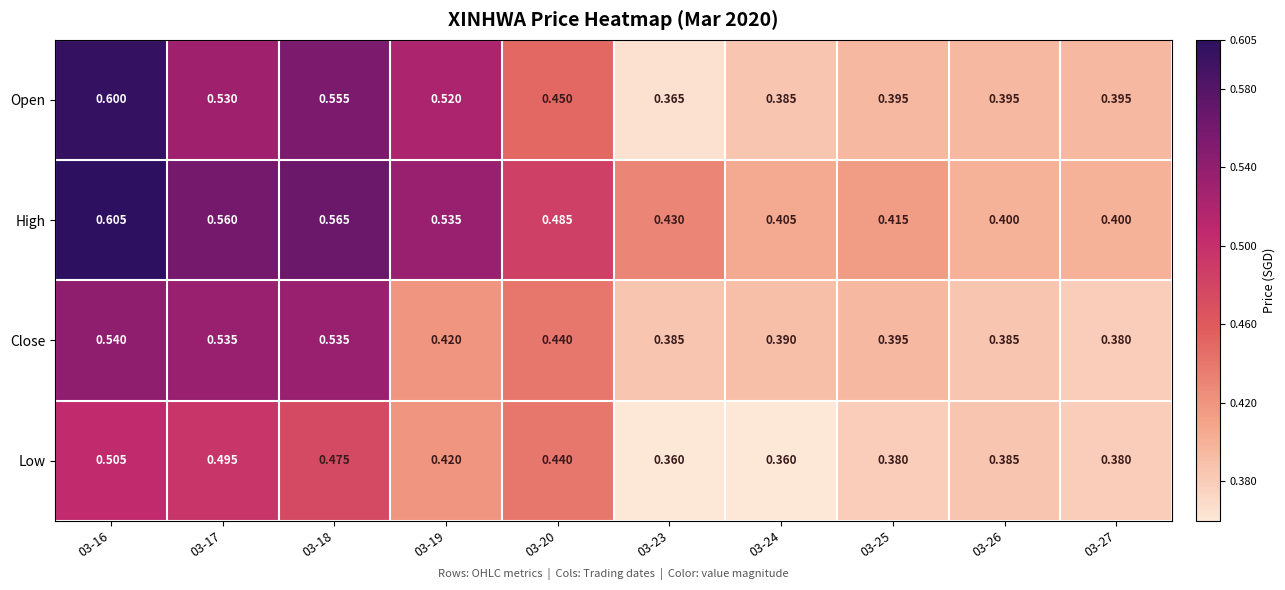

List the series in order of their overall mean, lowest first.

Low, Close, Open, High